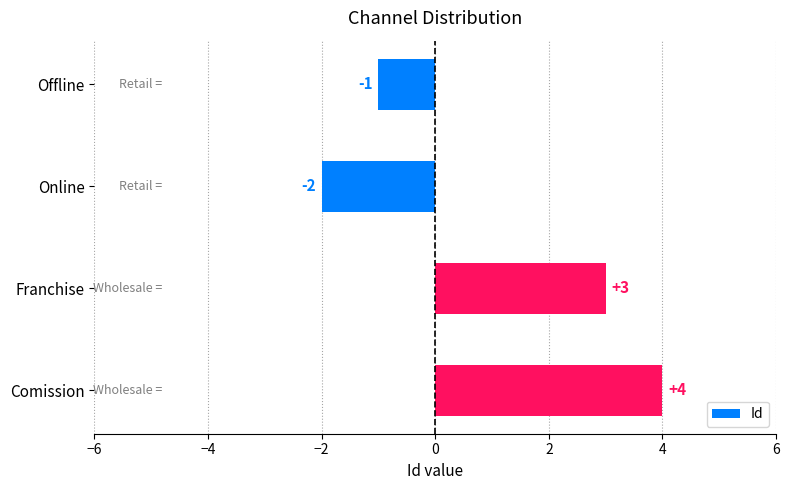

What is the minimum value shown in the chart?

-2